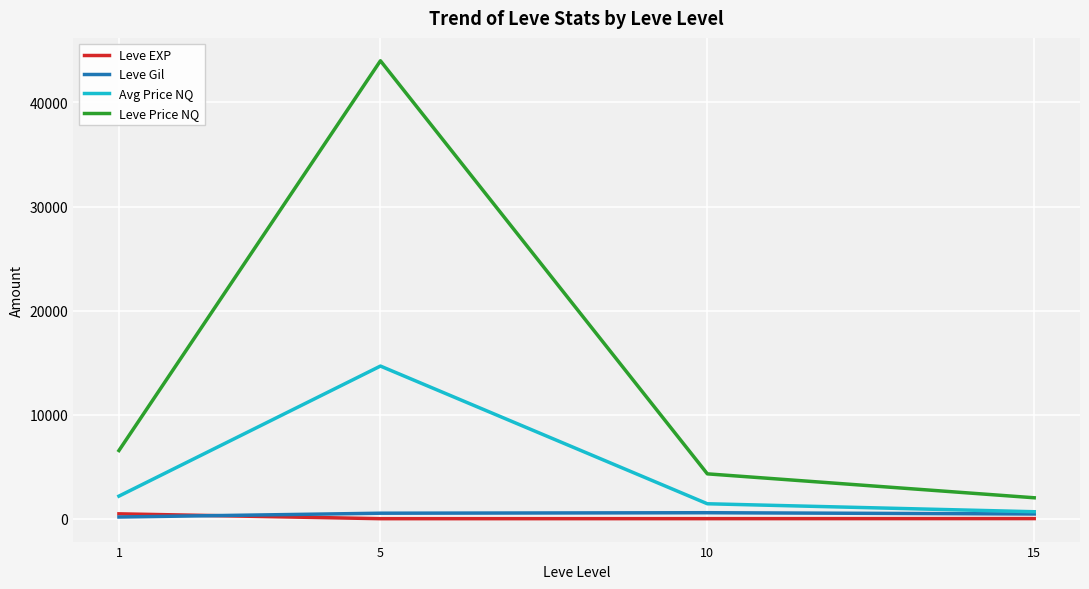

What is the sum of all Leve Price NQ values?

56877.3